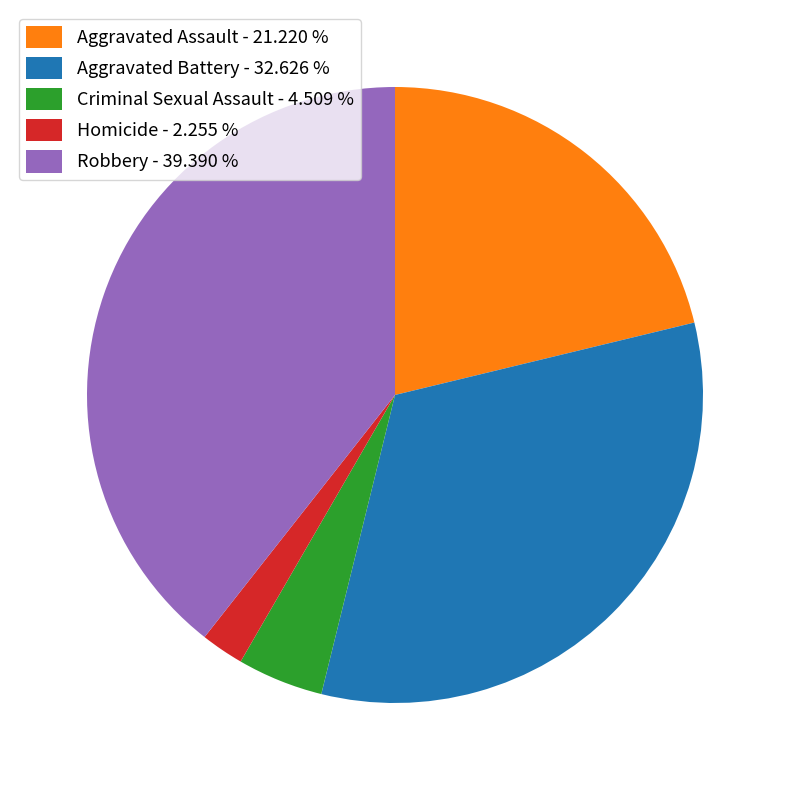

Combined, do Homicide - 2.255 % and Robbery - 39.390 % account for over 50%?

No